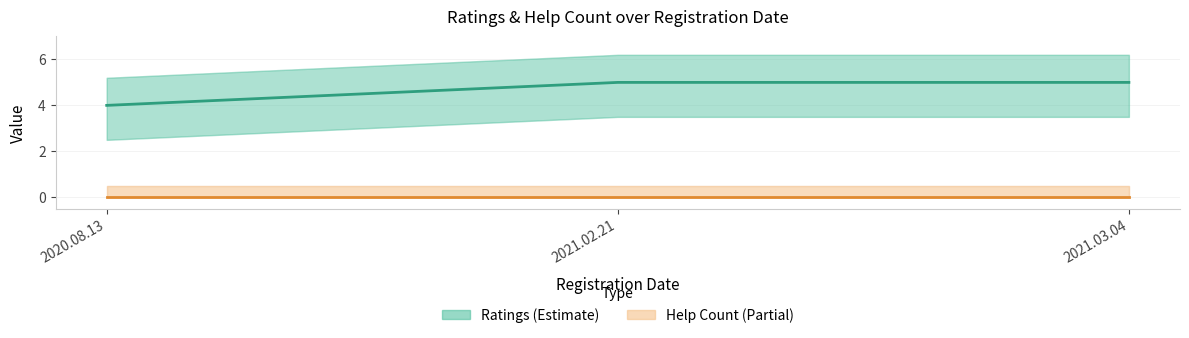

What is the label of the 2nd point from the right?

2021.02.21